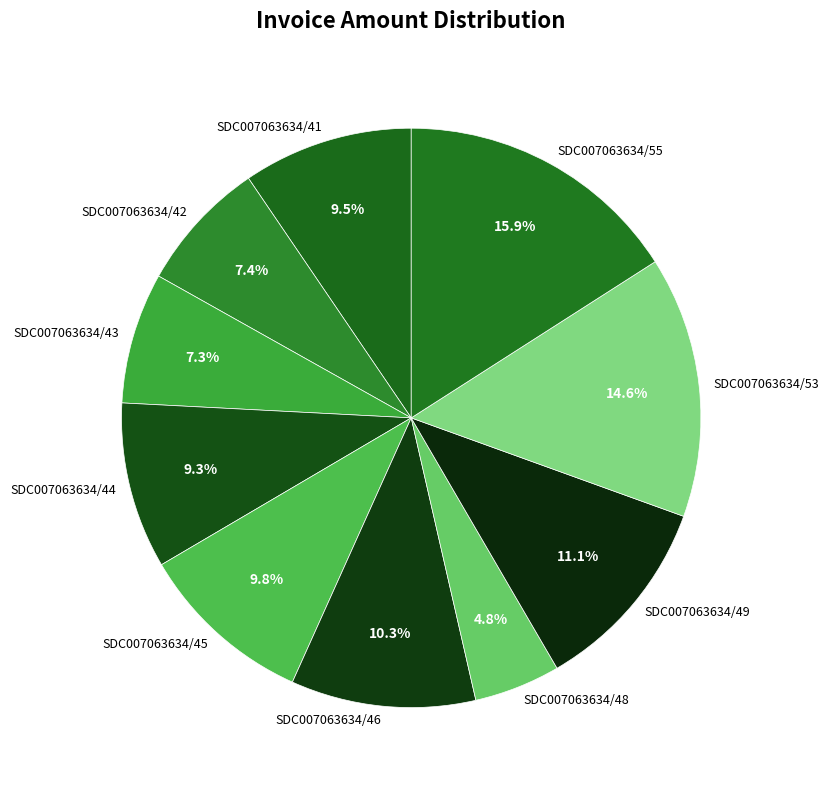

What is the ratio of the value at SDC007063634/41 to the value at SDC007063634/45?

1.0